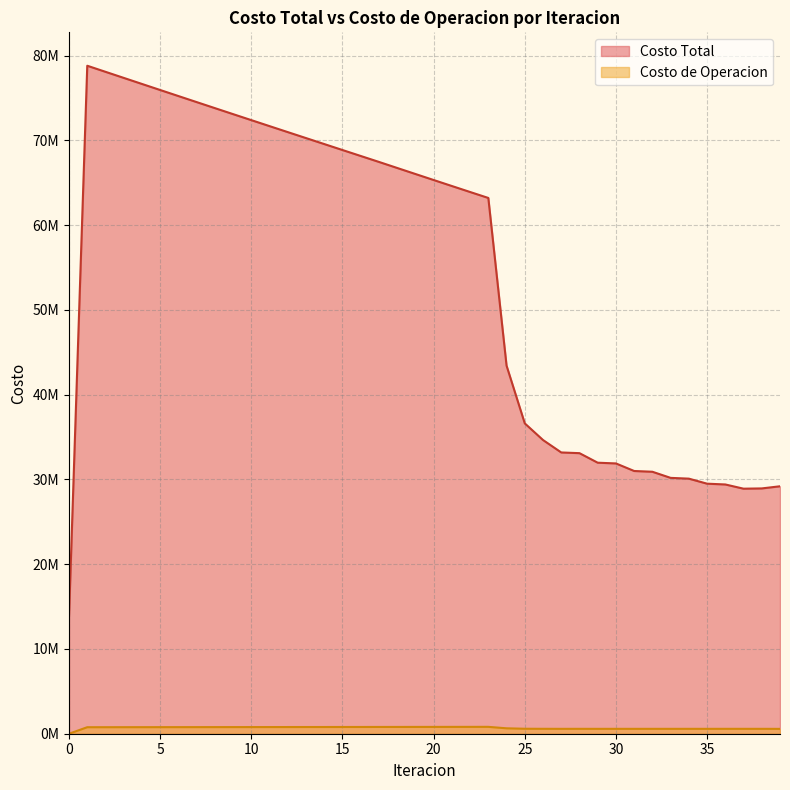

What is the value of the Costo Total point at the 15th from the left?

69569012.1